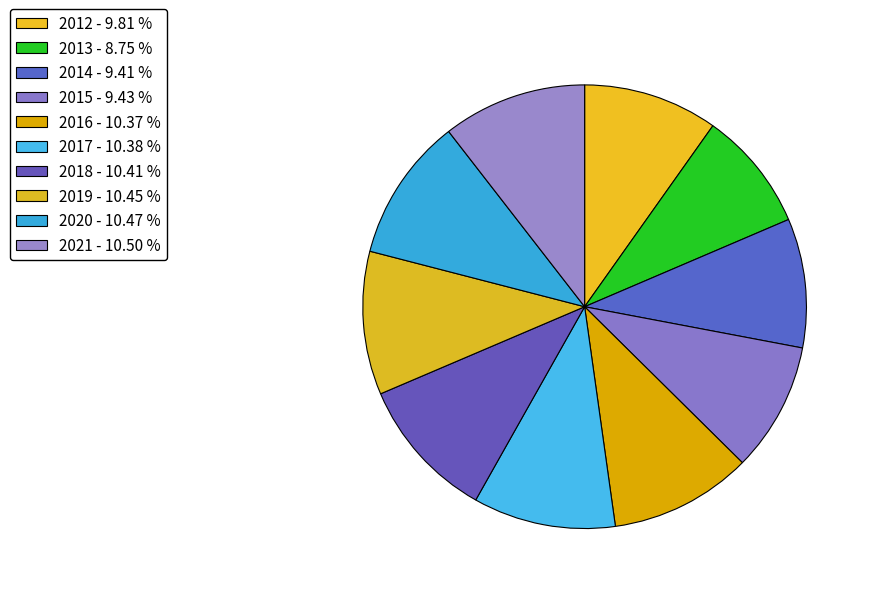

Count the number of slices in the pie.

10